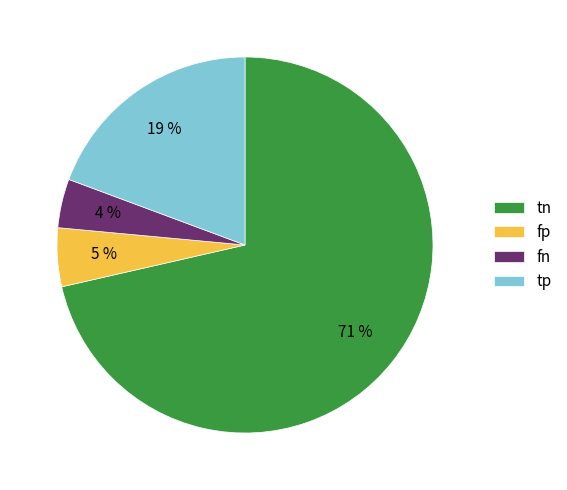

To the nearest percent, what portion does fp represent?

5%